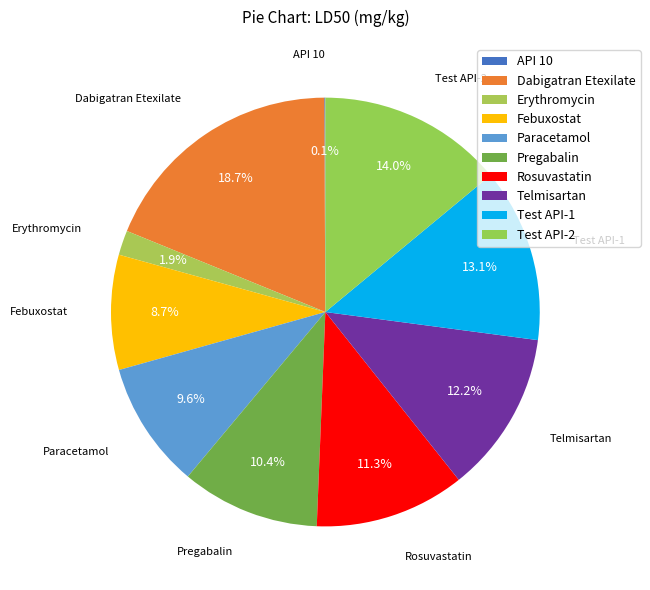

Between Febuxostat and Test API-2, which is larger?

Test API-2